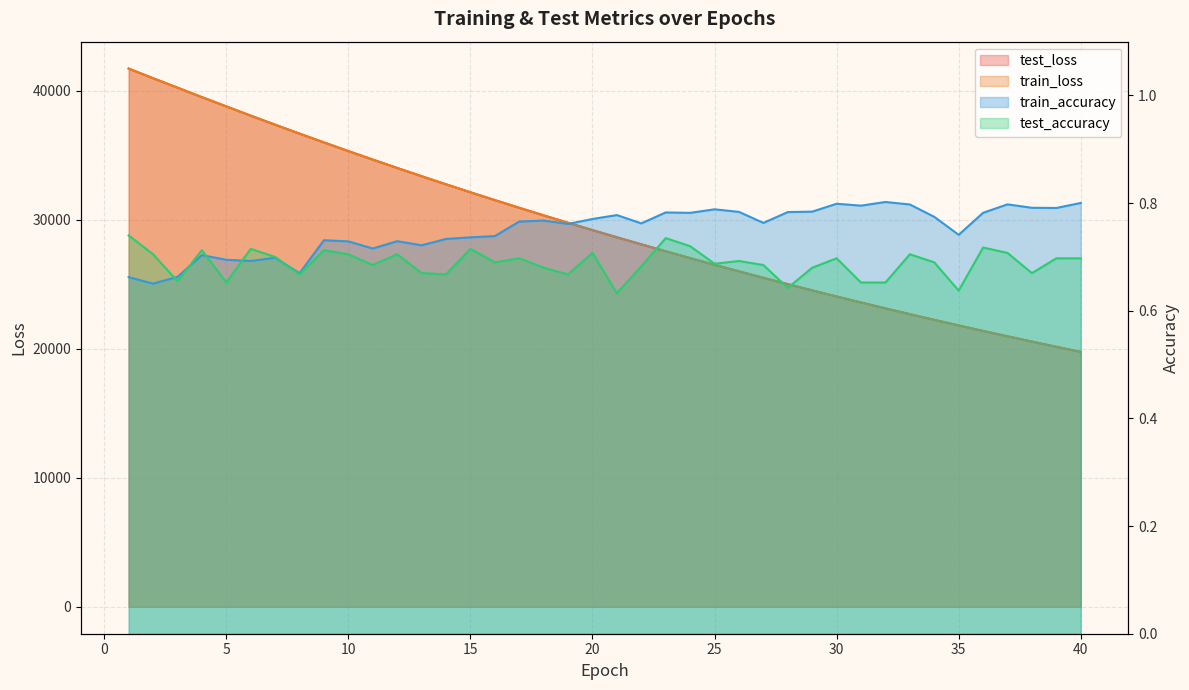

Between 31 and 18, which is larger?

18